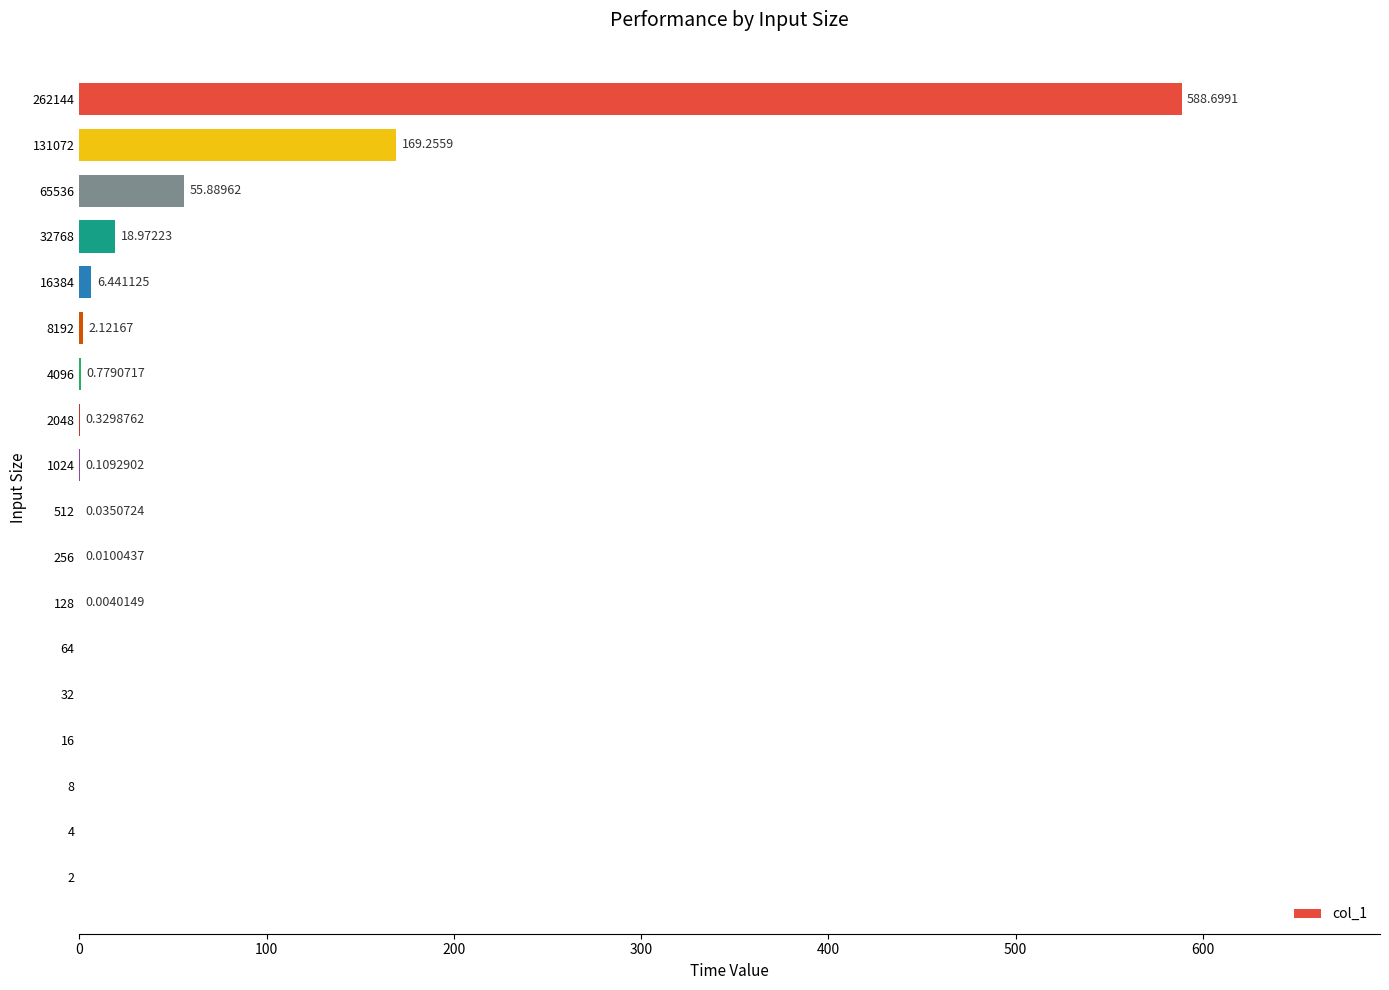

What is the greatest value displayed?

588.7